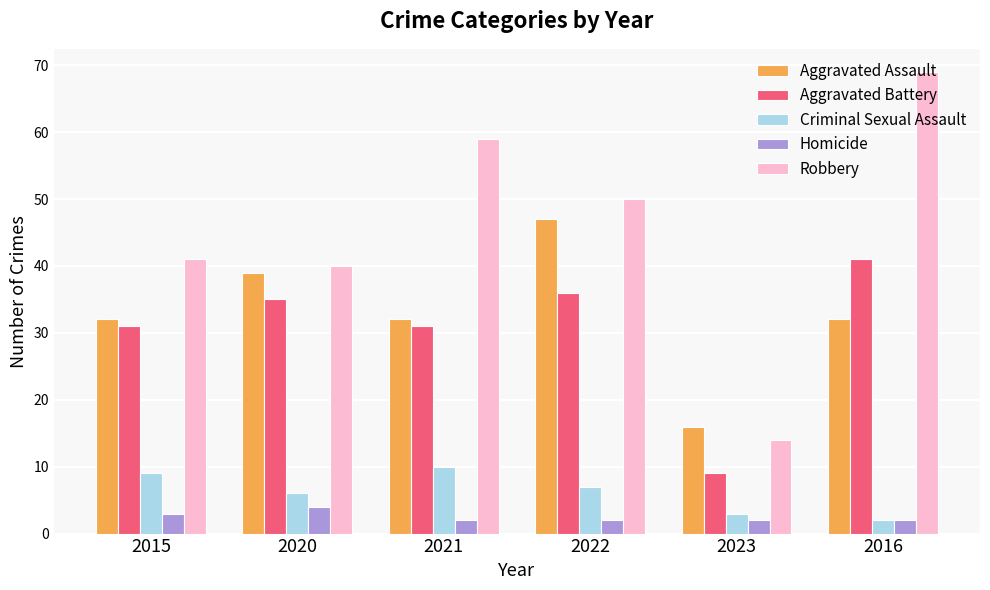

How many bars are there in each group?

5